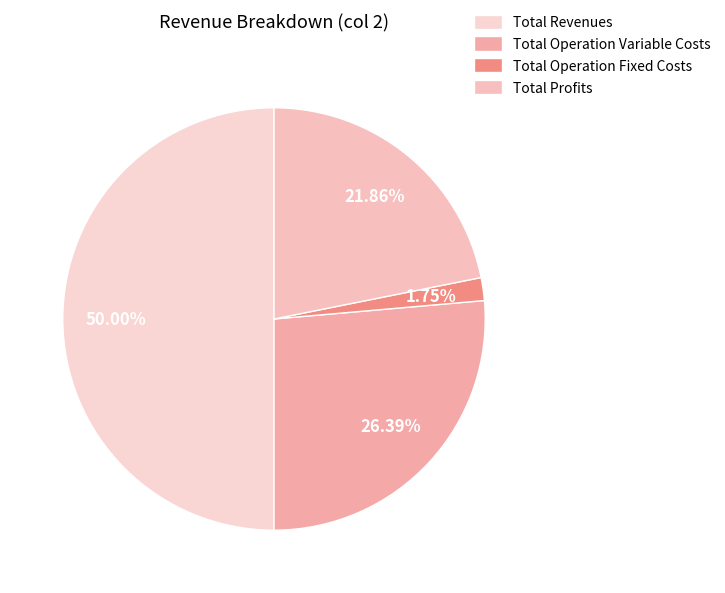

Combined, do Total Revenues and Total Profits account for over 50%?

Yes